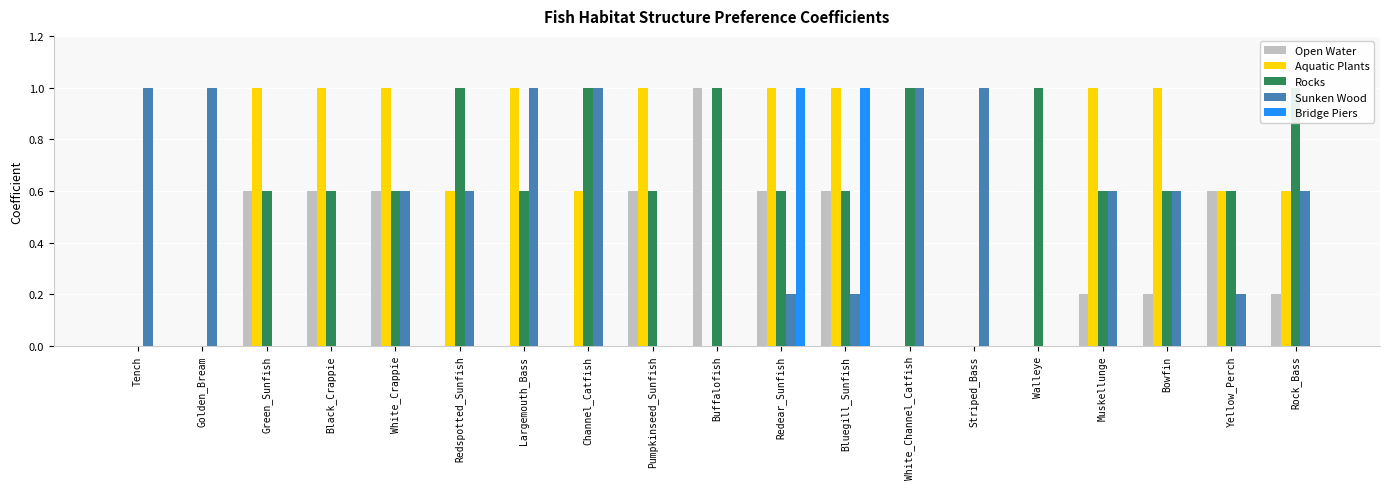

Reading left to right, transcribe all the data shown in this chart.

Open Water: 0.0	0.0	0.6	0.6	0.6	0.0	0.0	0.0	0.6	1.0	0.6	0.6	0.0	0.0	0.0	0.2	0.2	0.6	0.2
Aquatic Plants: 0.0	0.0	1.0	1.0	1.0	0.6	1.0	0.6	1.0	0.0	1.0	1.0	0.0	0.0	0.0	1.0	1.0	0.6	0.6
Rocks: 0.0	0.0	0.6	0.6	0.6	1.0	0.6	1.0	0.6	1.0	0.6	0.6	1.0	0.0	1.0	0.6	0.6	0.6	1.0
Sunken Wood: 1.0	1.0	0.0	0.0	0.6	0.6	1.0	1.0	0.0	0.0	0.2	0.2	1.0	1.0	0.0	0.6	0.6	0.2	0.6
Bridge Piers: 0.0	0.0	0.0	0.0	0.0	0.0	0.0	0.0	0.0	0.0	1.0	1.0	0.0	0.0	0.0	0.0	0.0	0.0	0.0